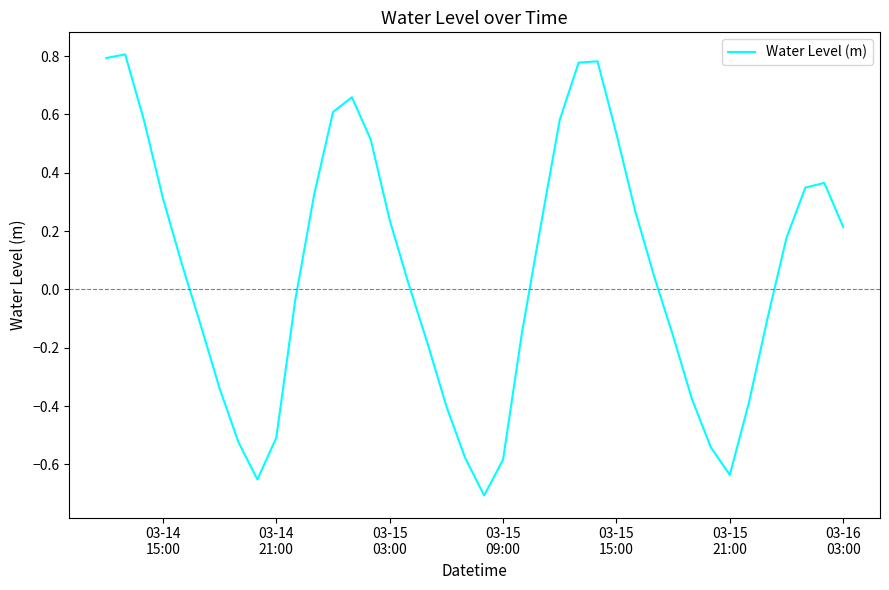

How many lines are shown in the chart?

1